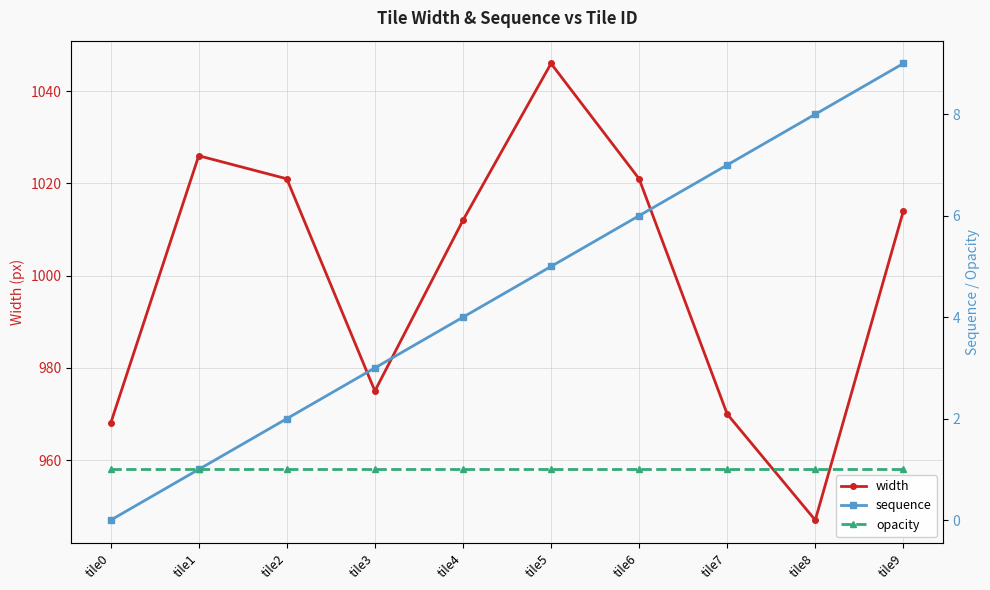

How many data points in sequence are less than 5?

5